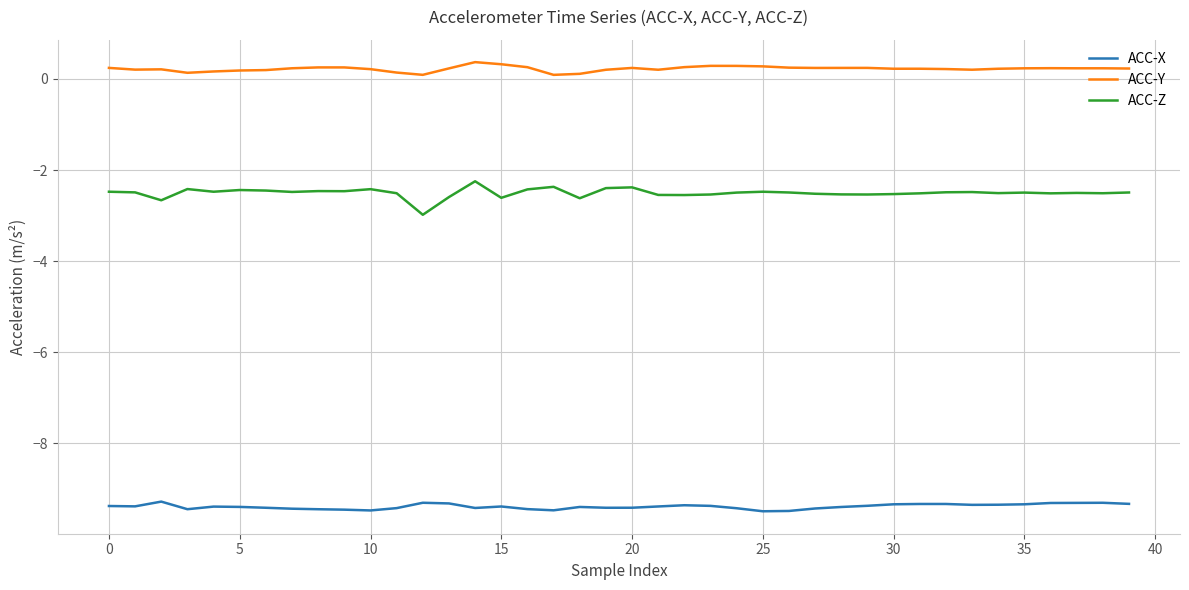

What is the difference between the maximum and minimum values in the ACC-Y series?

0.3